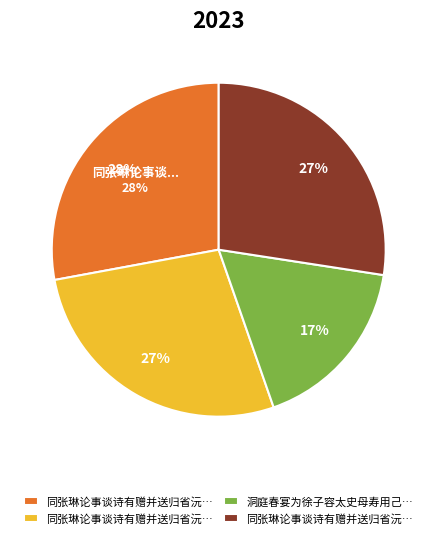

To the nearest percent, what portion does 同张琳论事谈诗有赠并送归省沅江 represent?

28%